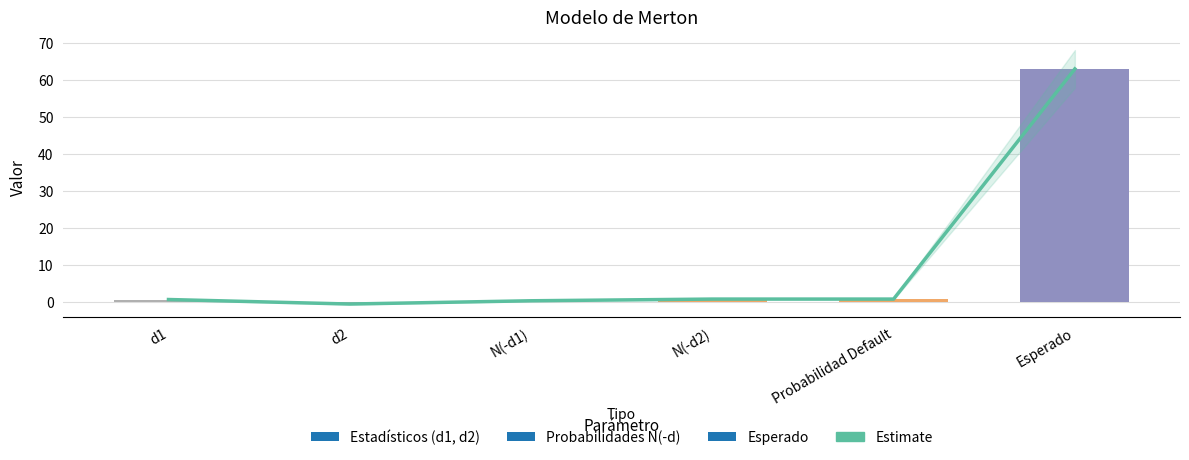

Reading left to right, list all the values displayed in this chart.

d1=0.6	d2=-0.6	N(-d1)=0.3	N(-d2)=0.7	Probabilidad Default=0.7	Esperado=63.0